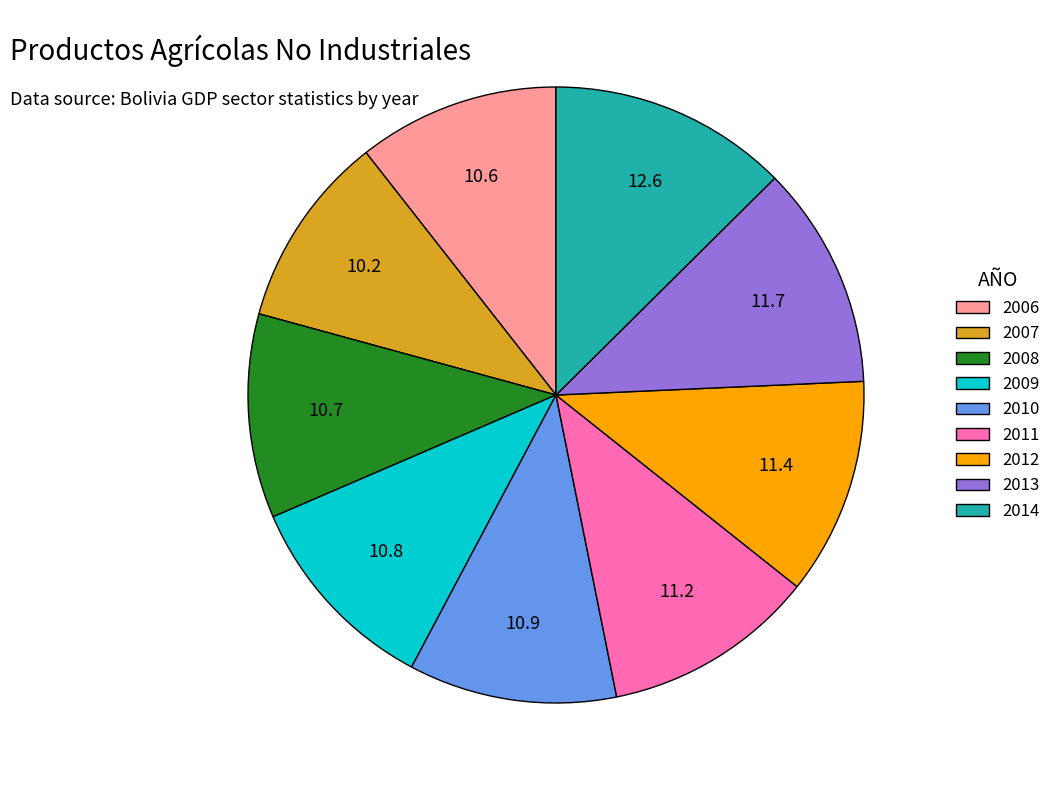

Combined, do 2011 and 2007 account for over 50%?

No